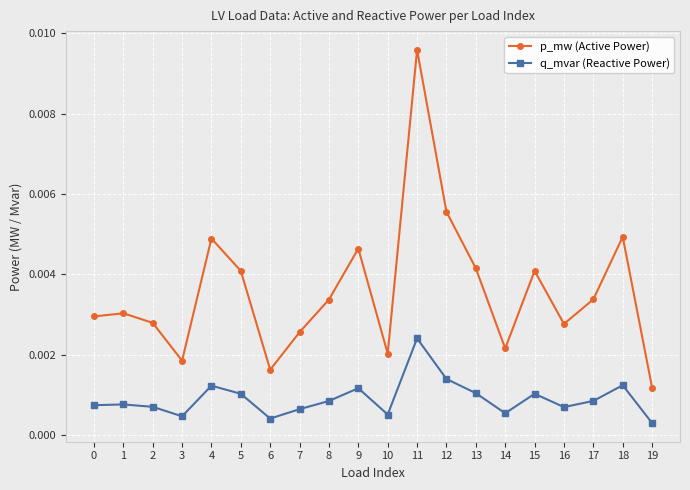

How many lines are shown in the chart?

2